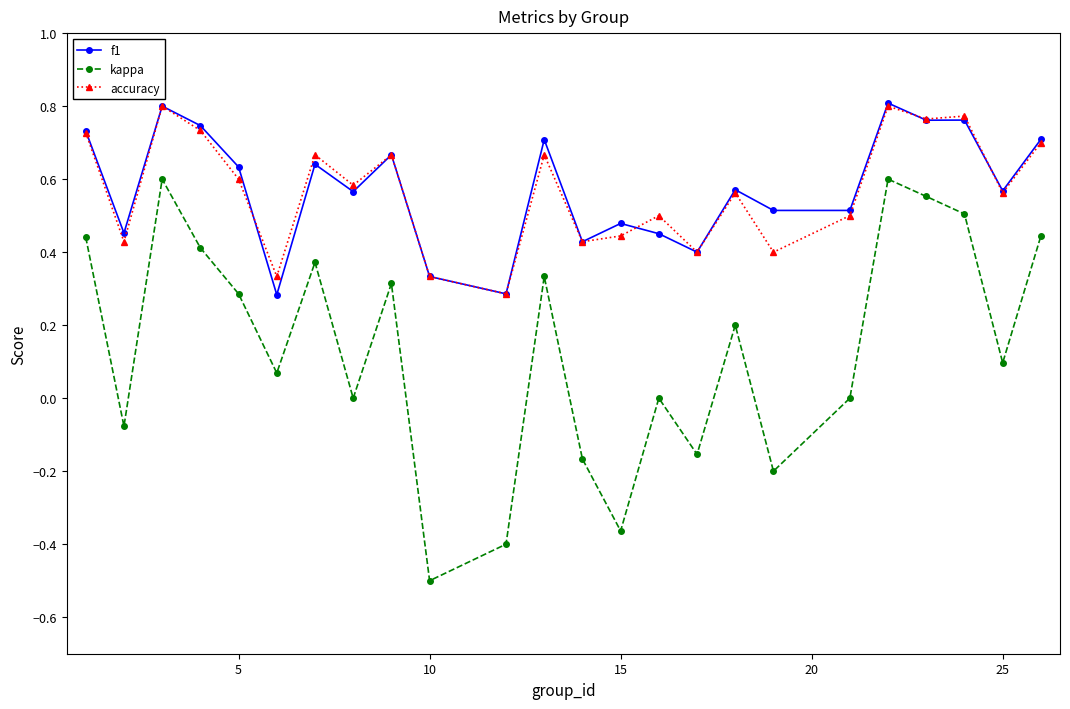

What is the smallest value displayed?

-0.5